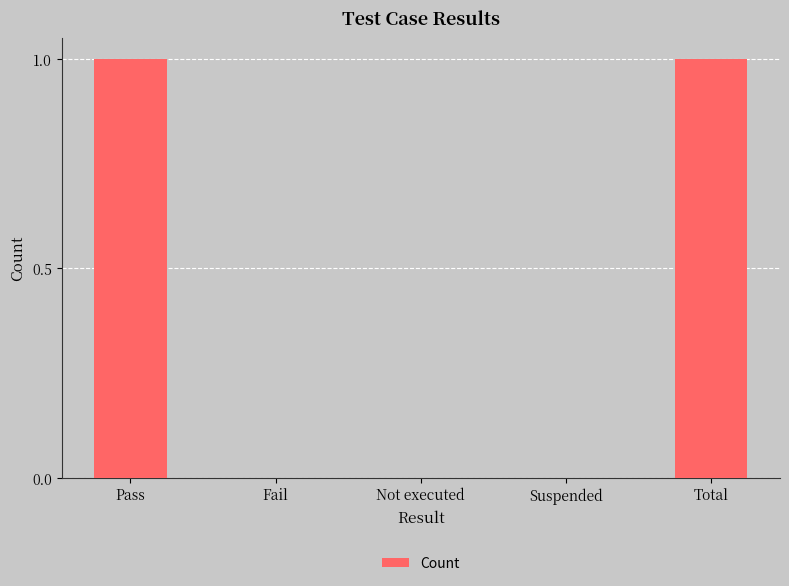

Is it true that the value at Fail is -1?

False